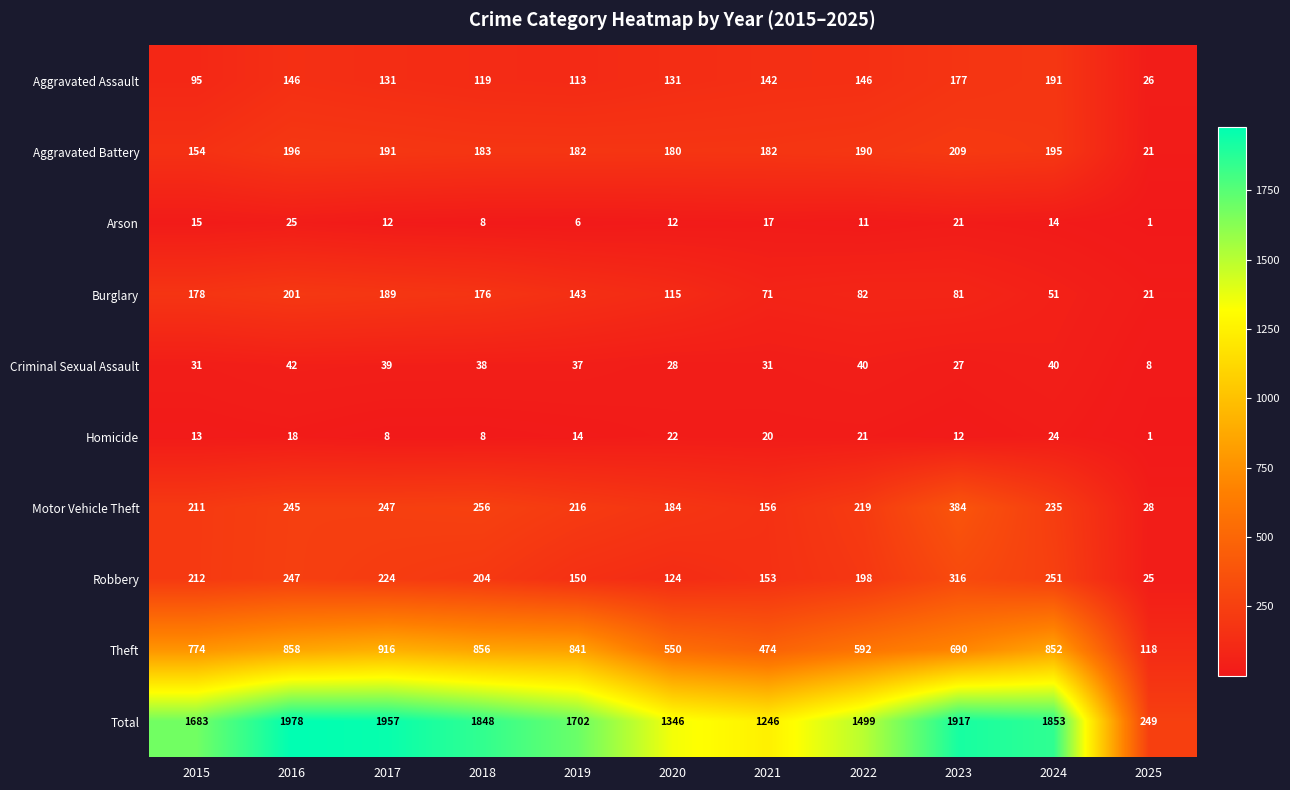

At which category is the sum across all series the highest?

2016